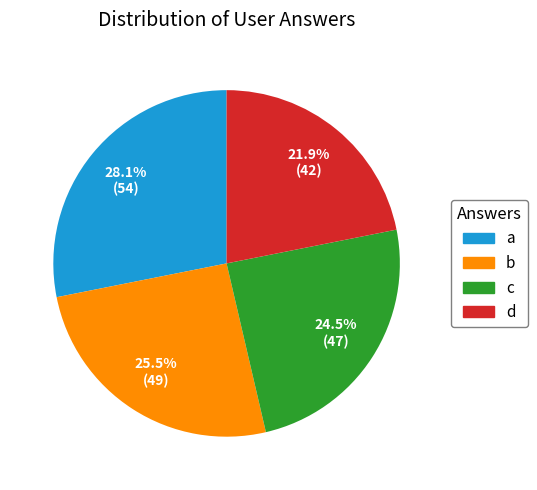

True or false: c accounts for 10% of the total.

False